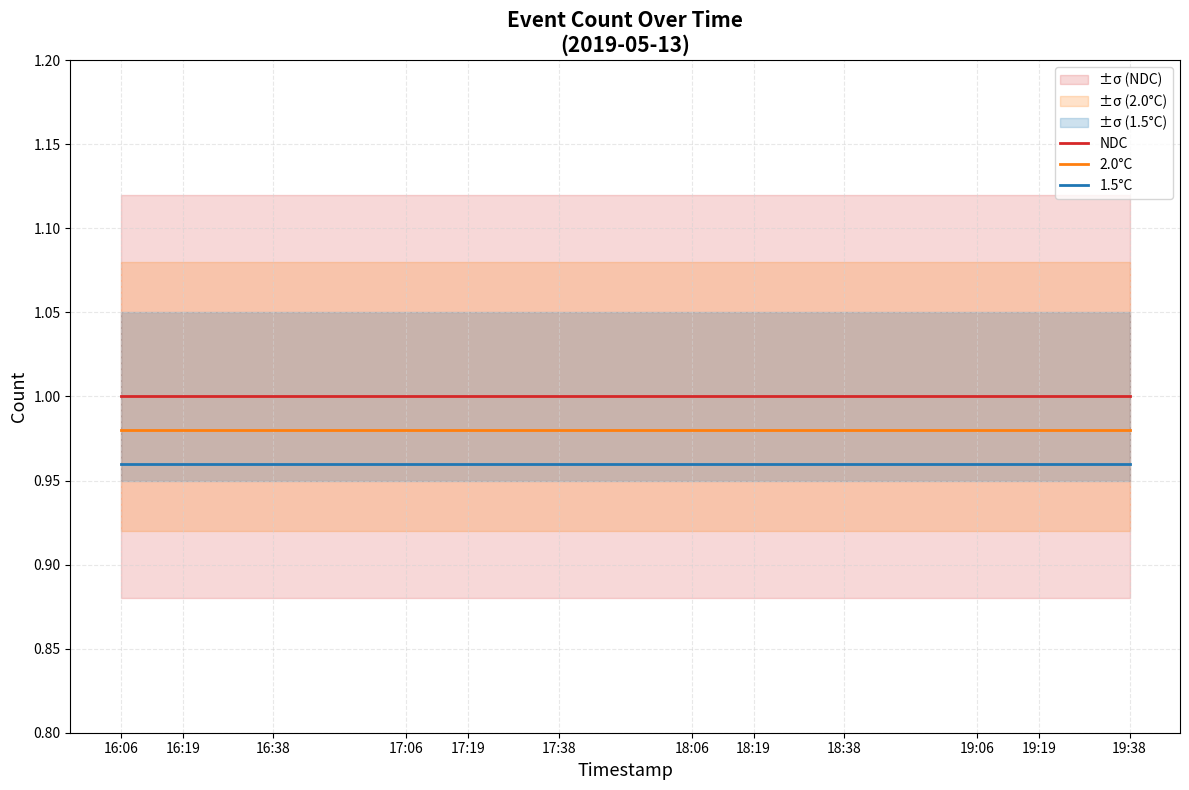

How many lines are shown in the chart?

3